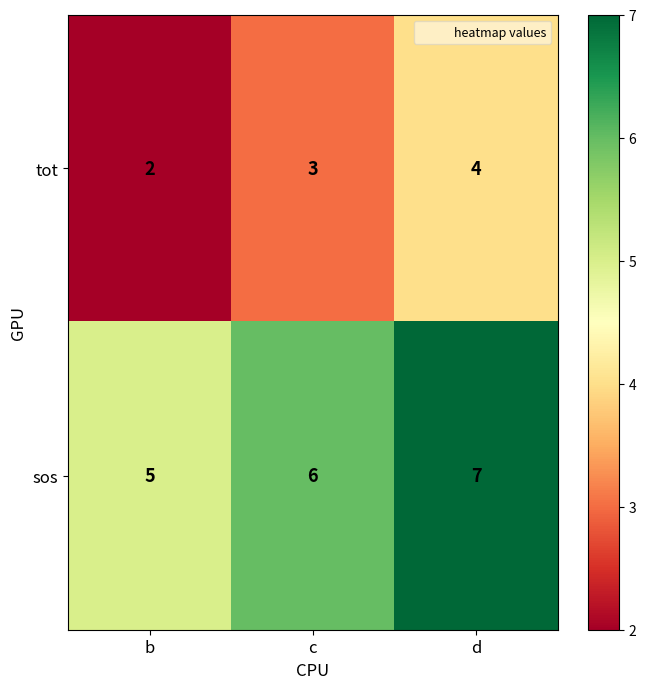

List the series in order of their peak value, lowest first.

tot, sos